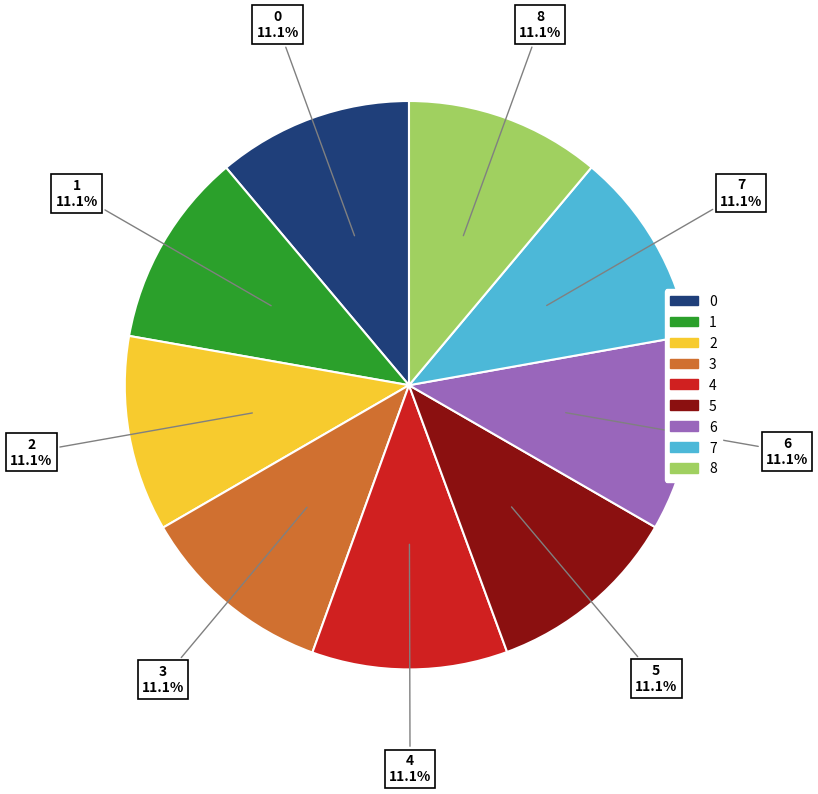

To the nearest percent, what is the average slice percentage?

11%